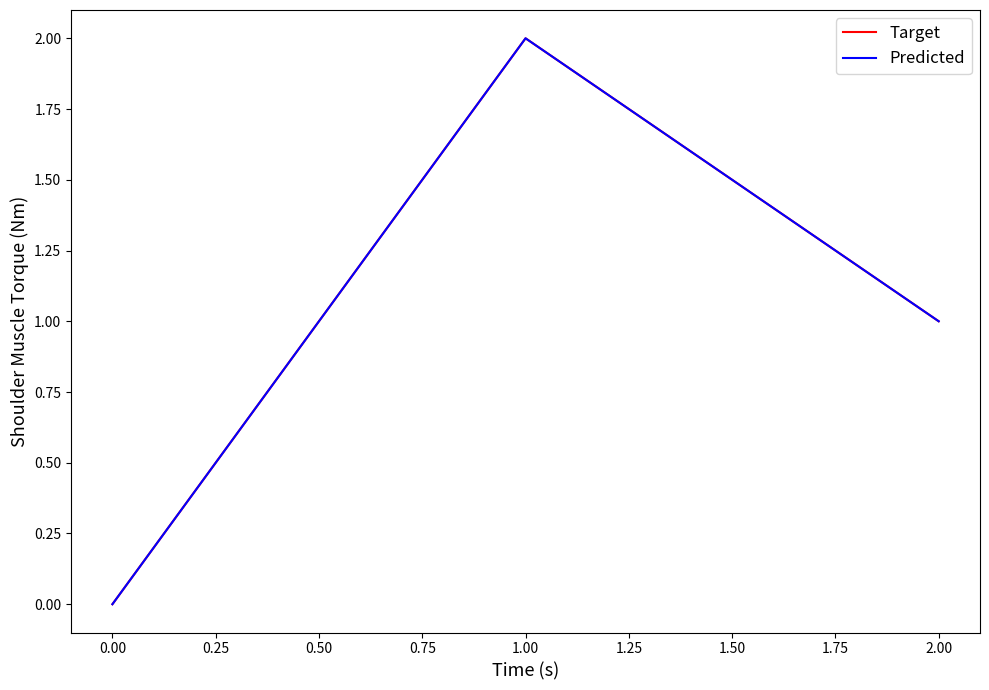

How many lines are shown in the chart?

2